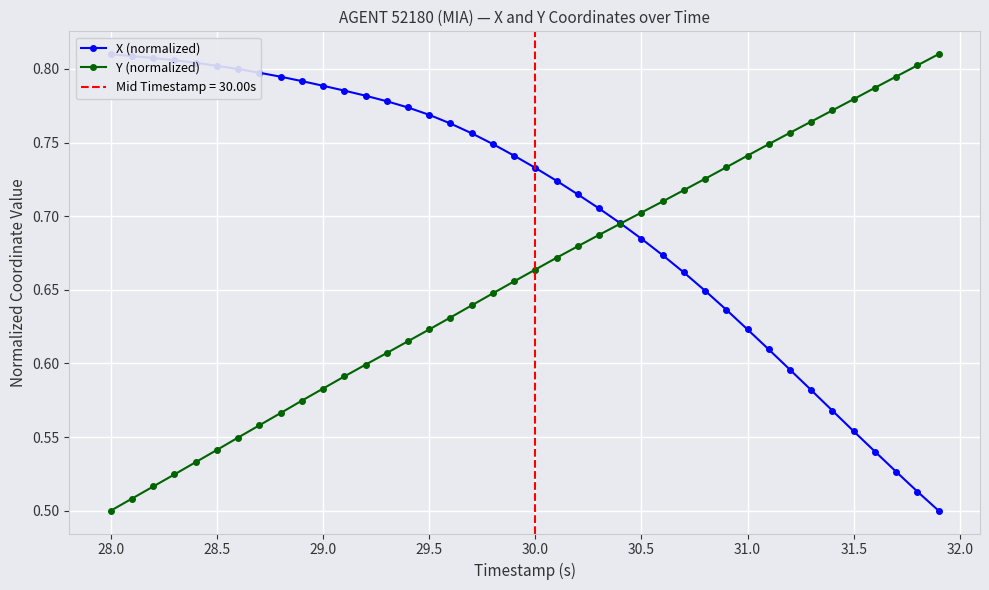

True or false: Y (normalized) has more than 2 points higher than both neighbors.

False